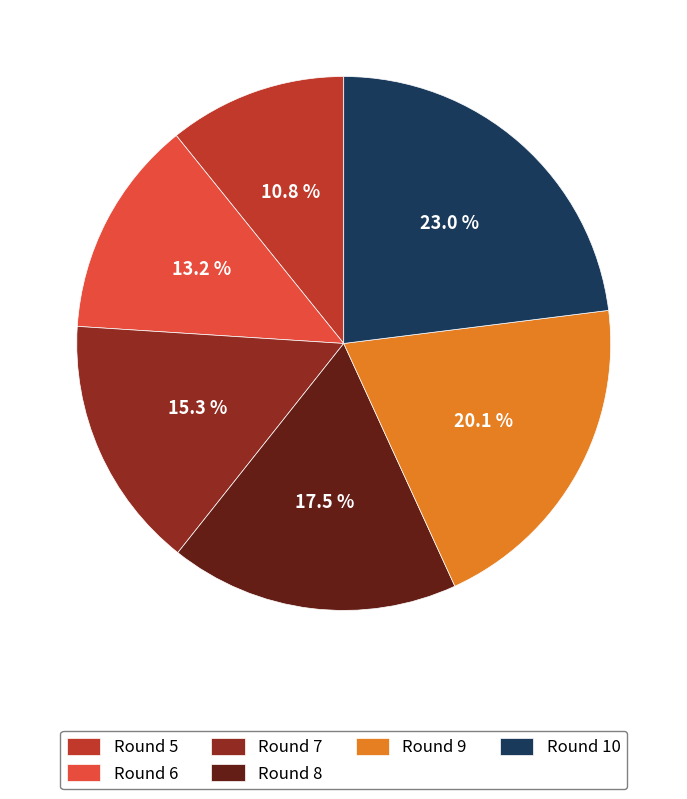

Is it true that Round 5 is 2% of the pie?

False